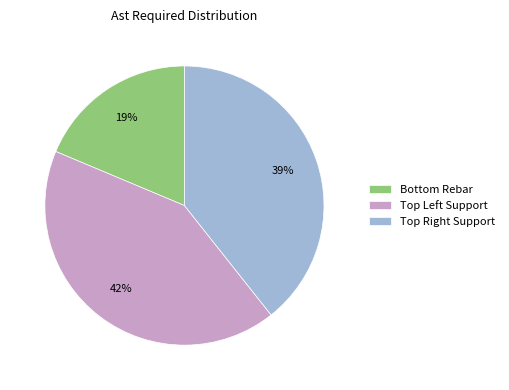

Which slice is the smallest?

Bottom Rebar